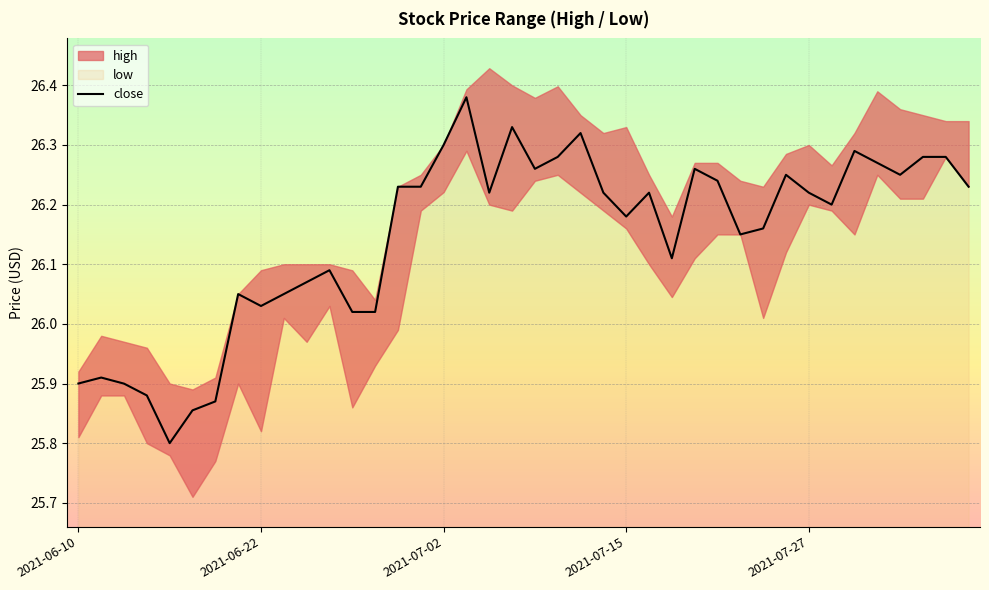

Is it true that close equals 10.4 at 2021-07-27?

False